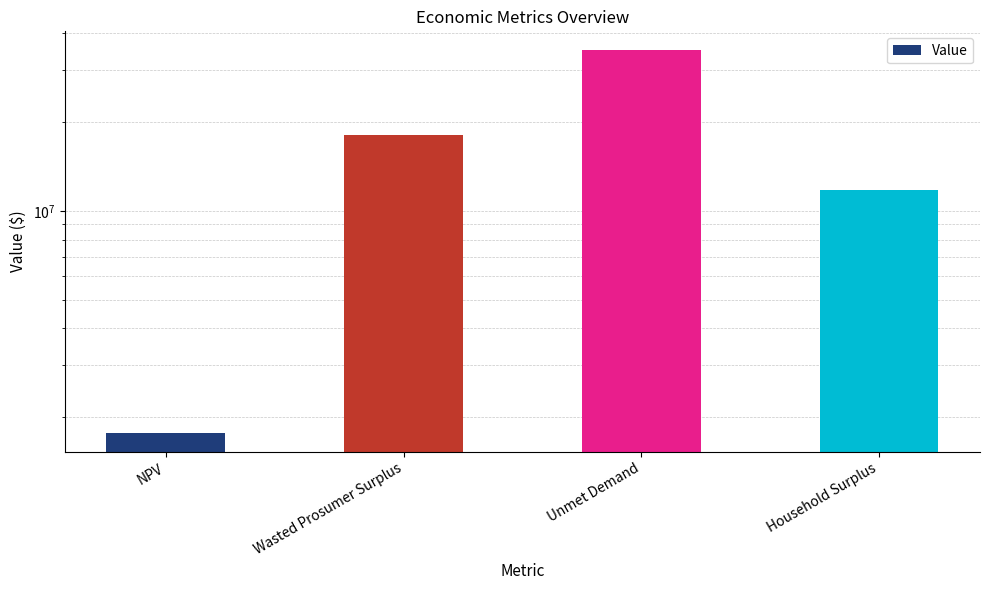

List the labels in order of value, smallest first.

NPV, Household Surplus, Wasted Prosumer Surplus, Unmet Demand